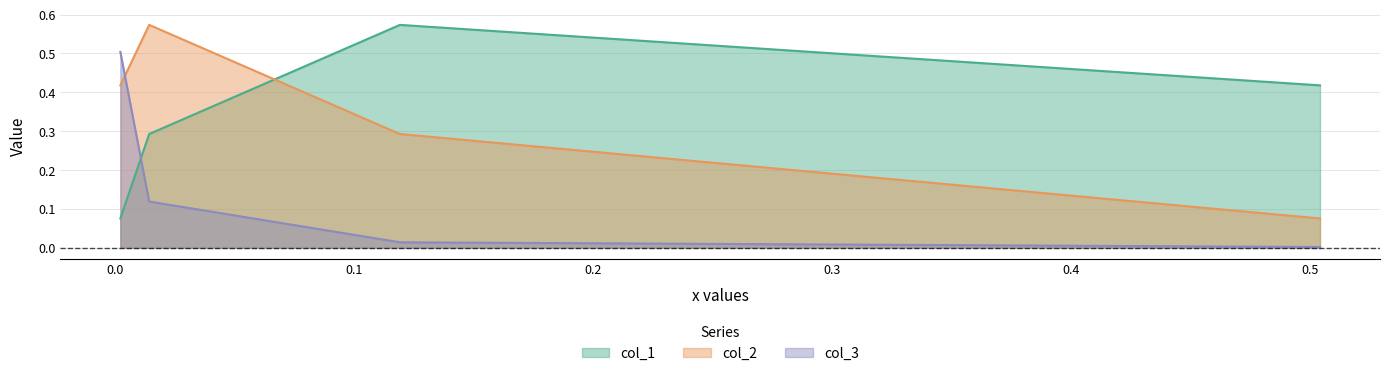

At how many categories does at least one series exceed 0?

4